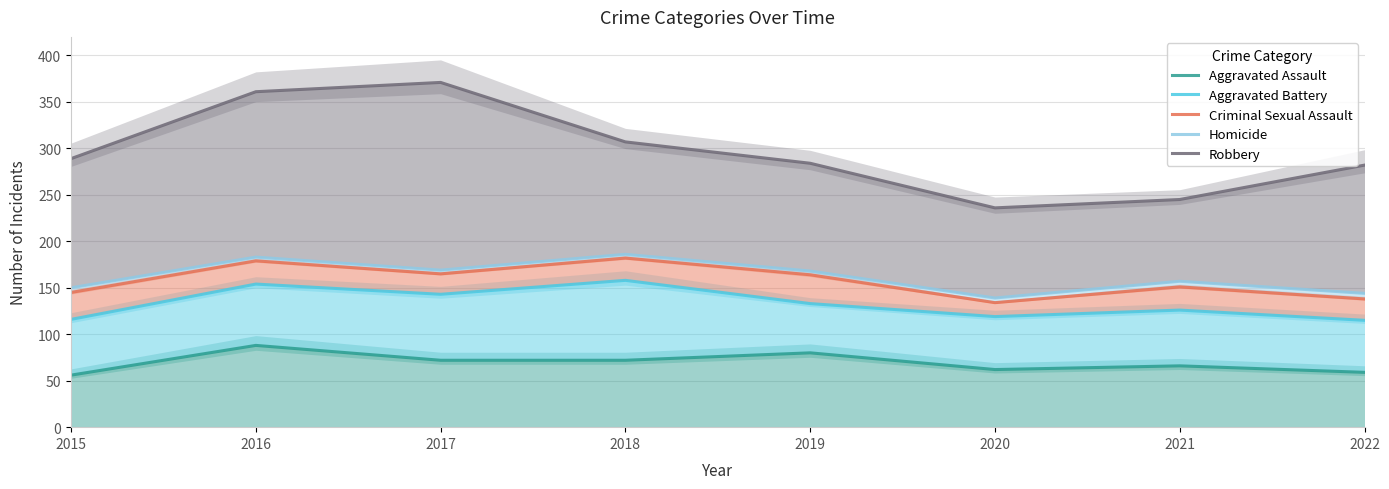

Which label corresponds to the smallest value in the chart?

2015